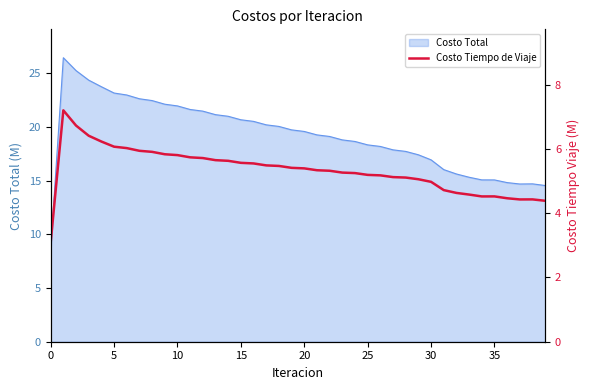

The chart shows a value of 2.4 at 14. True or false?

False